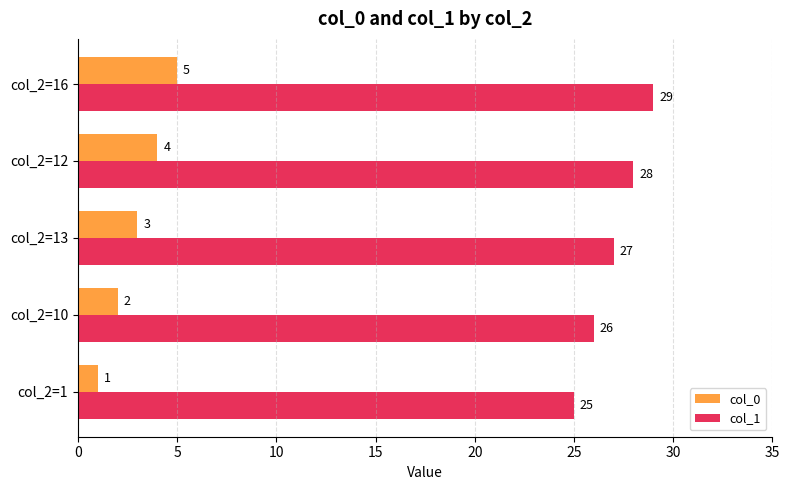

Which category has the highest value in the col_1 series?

col_2=16